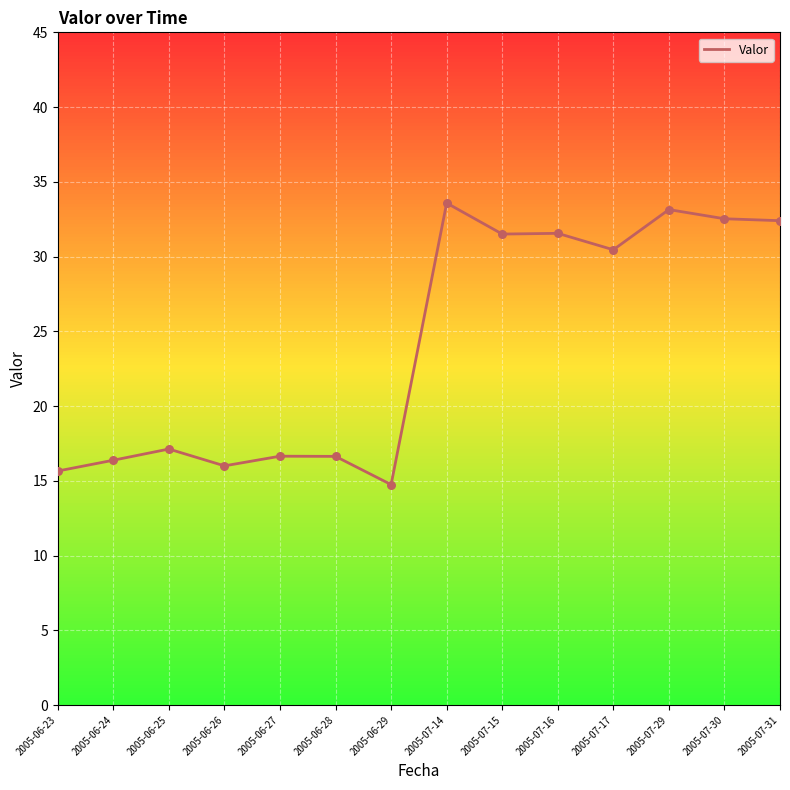

What is the ratio of the value at 2005-06-29 to the value at 2005-06-25?

0.9